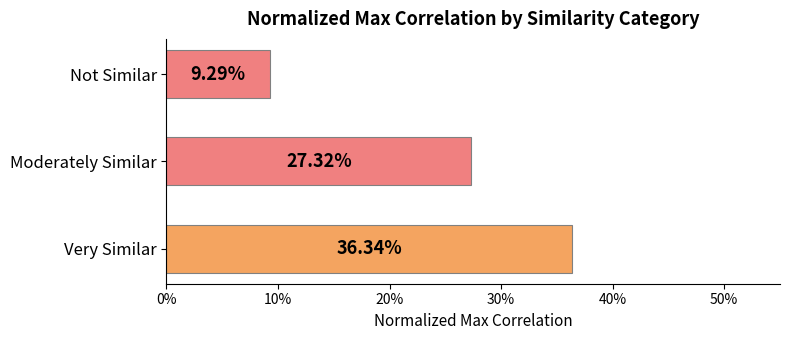

How many values are between 0 and 1?

3